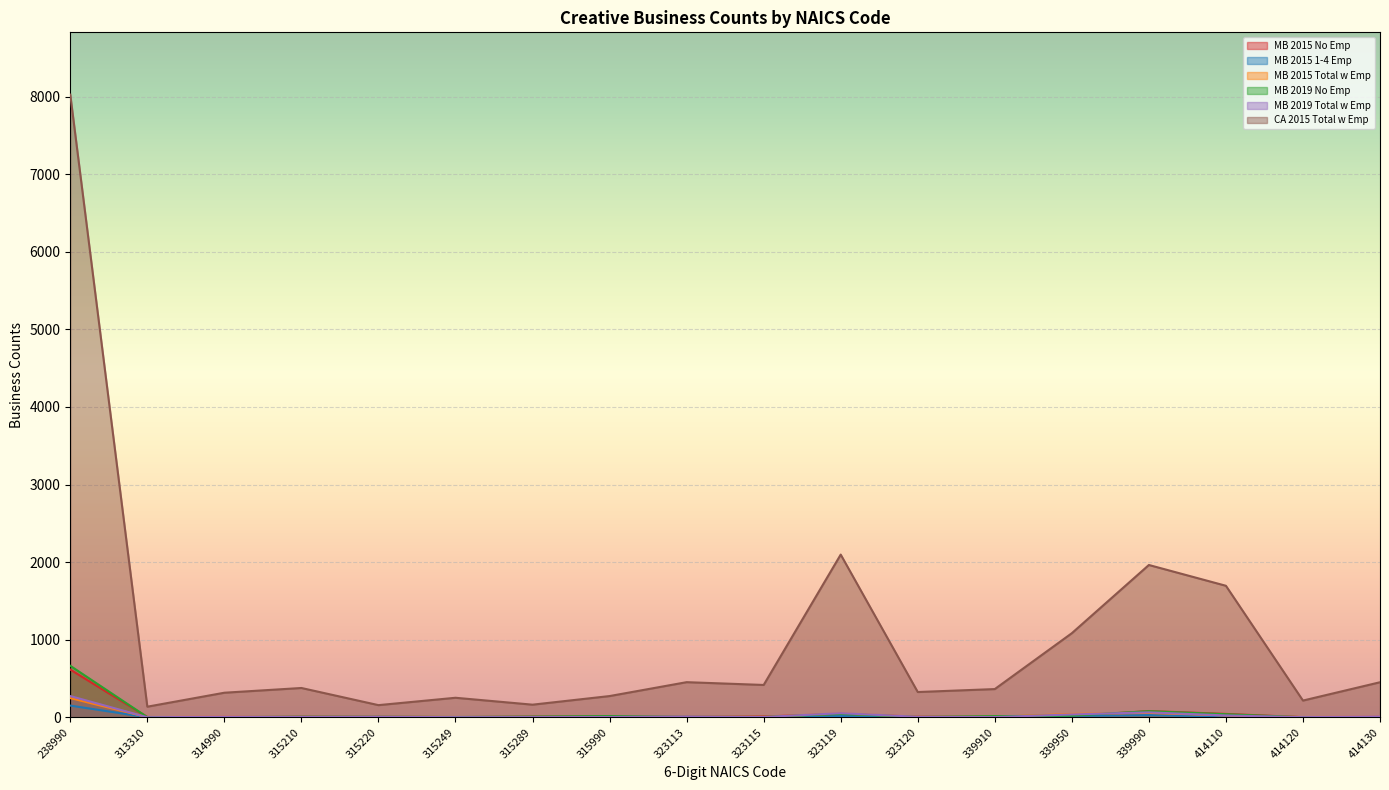

At which label is CA 2015 Total w Emp closest to 4081?

323119